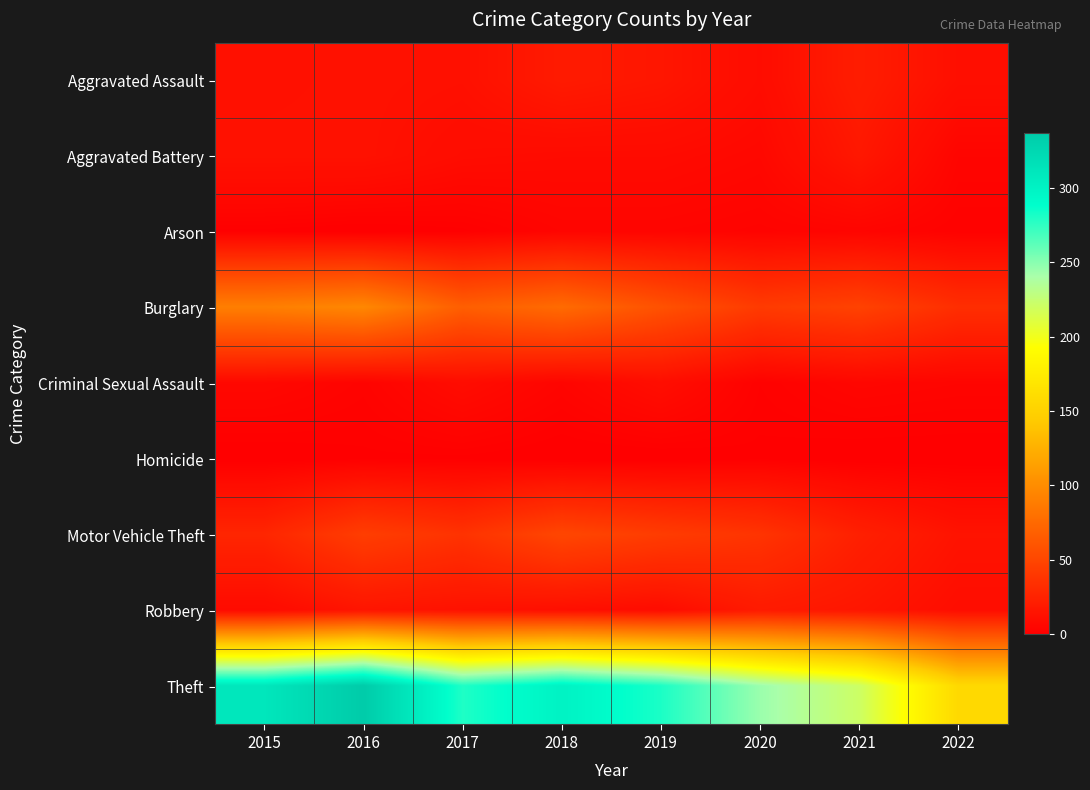

What is the spread (max minus min) of values at 2018?

300